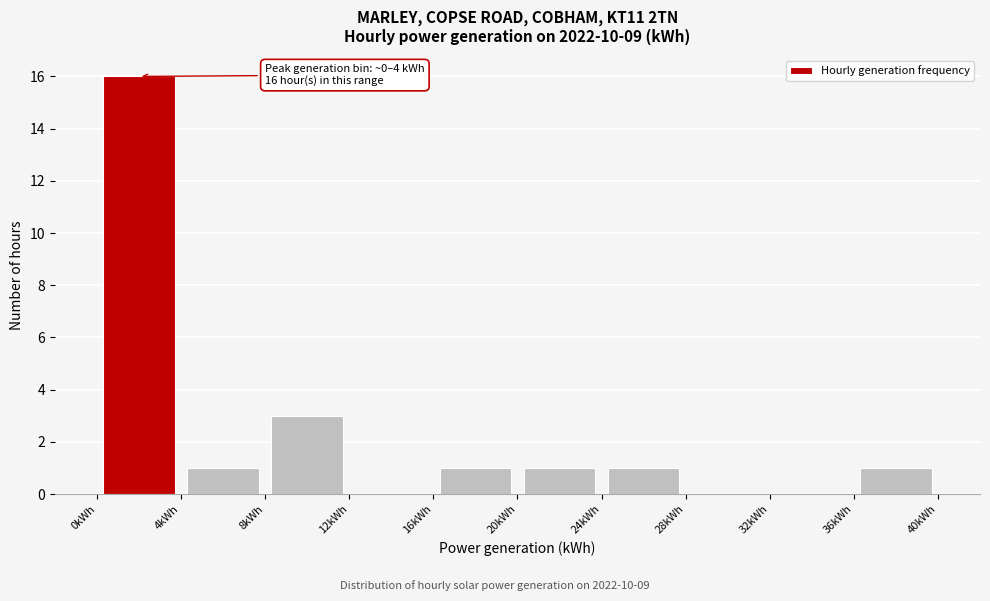

Which range on the x-axis has the tallest bar?

0 to 4